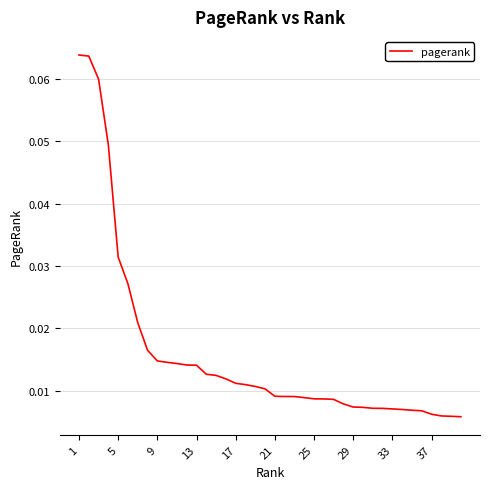

Does the chart display data point markers on the line(s)?

No